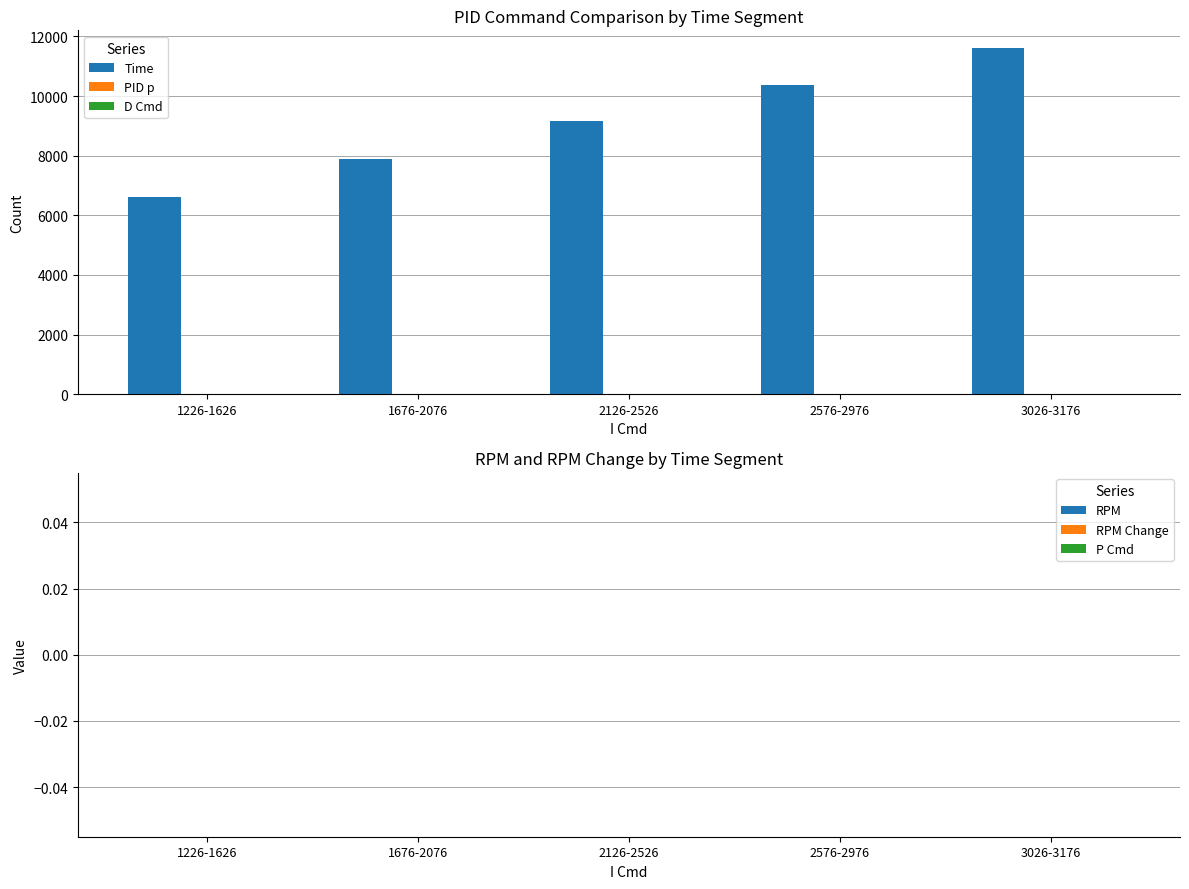

What is the difference between the maximum and minimum values?

4995